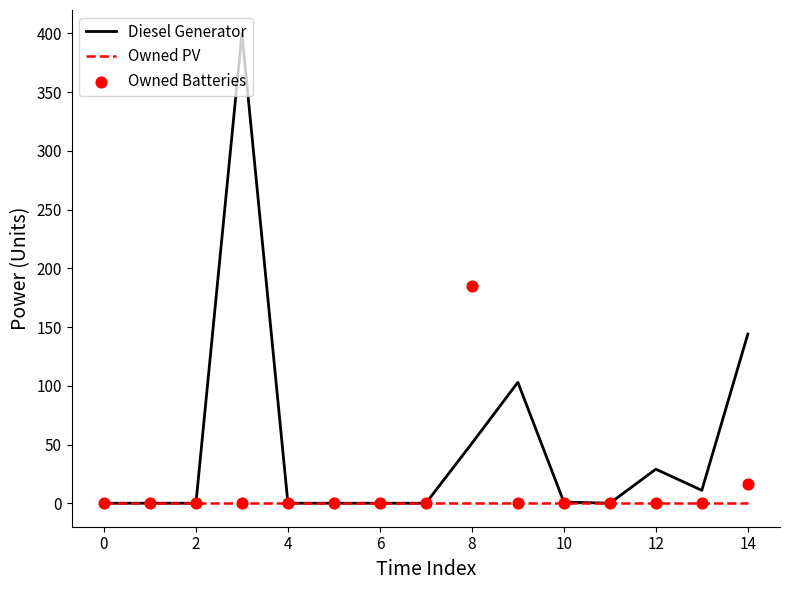

Is the value of Diesel Generator at 11 greater than the value of Owned Batteries at 11?

No